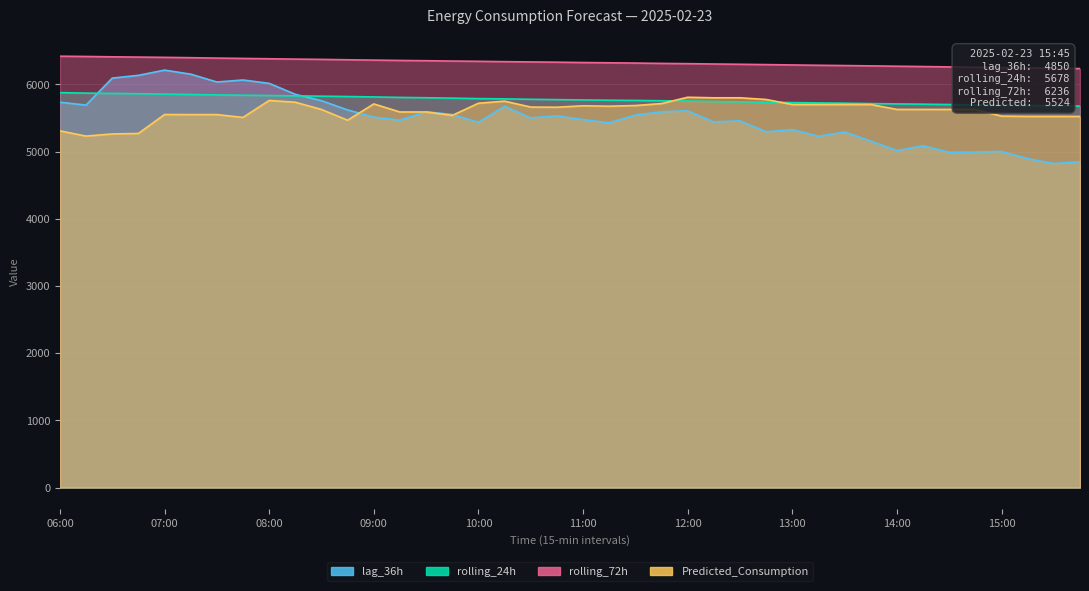

Which series has the largest total across all categories?

rolling_72h